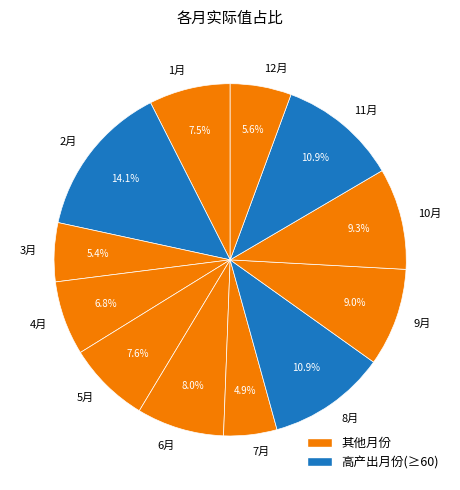

Is the sum of 5月 and 8月 greater than half?

No